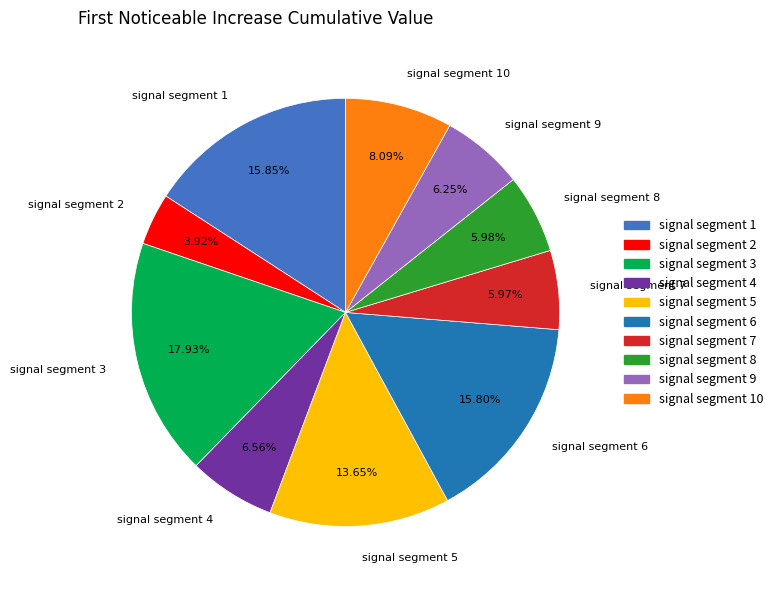

Is there any slice that represents more than half of the pie?

No